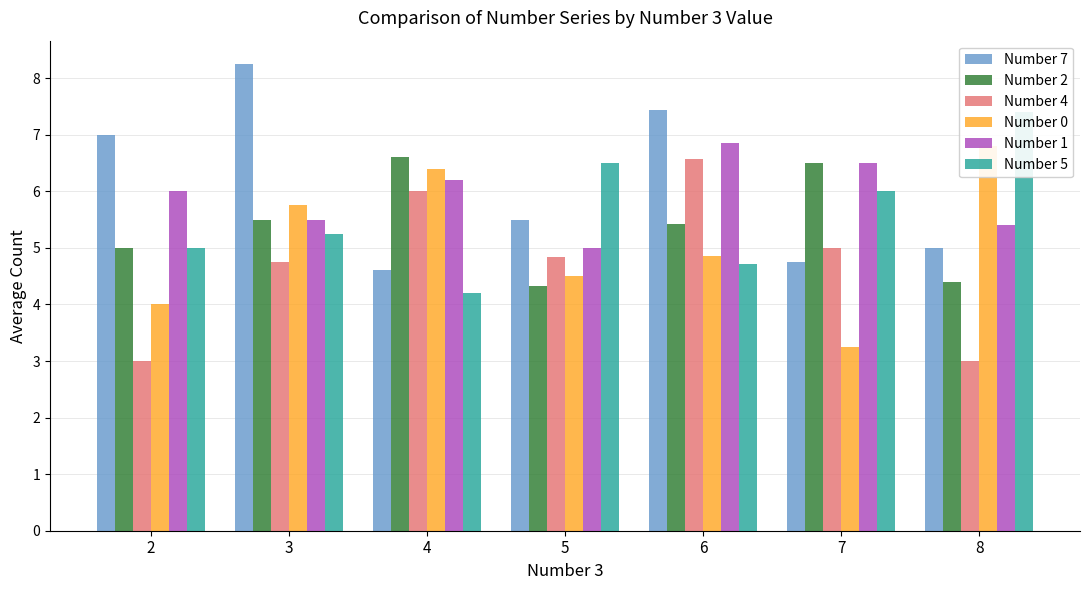

Which series changed the most between 4 and 5?

Number 5